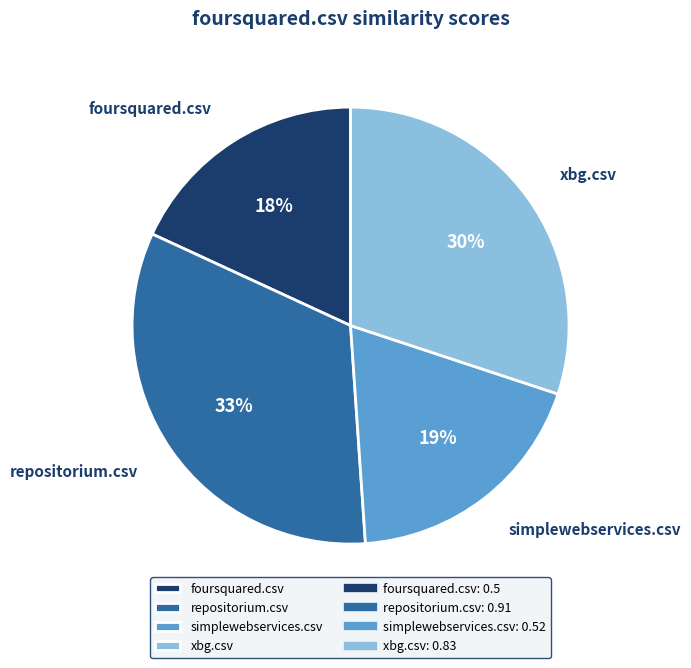

How many segments does this pie chart have?

4